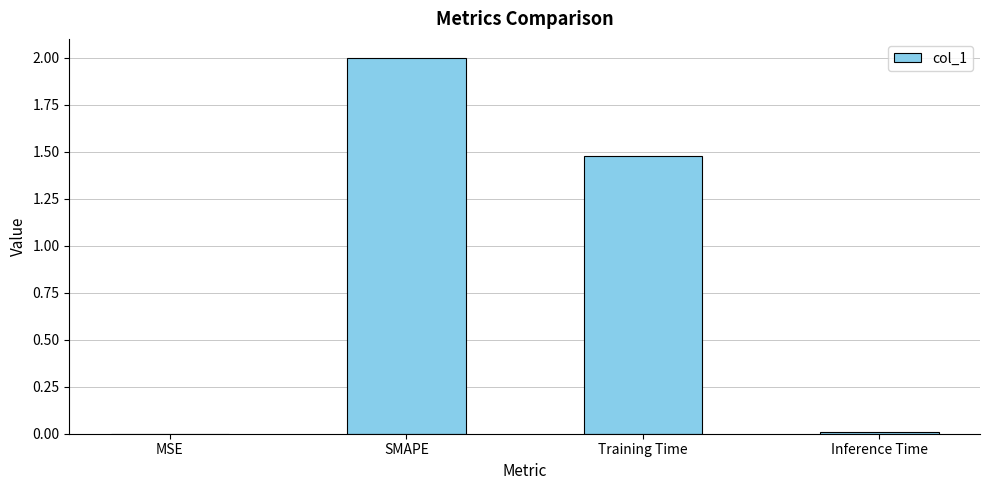

Where does the data first go above 1?

SMAPE